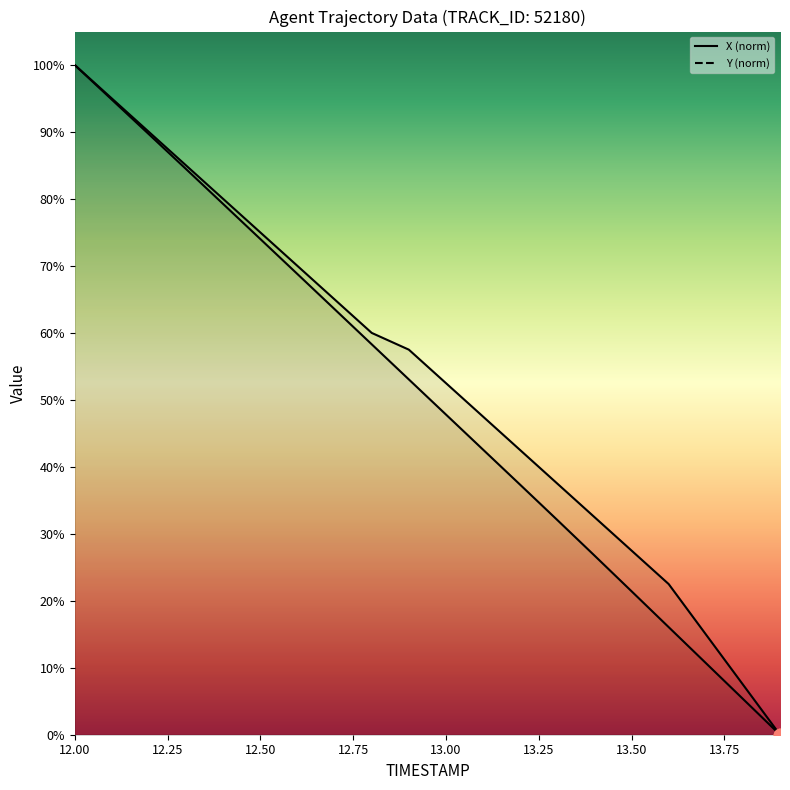

What are all the series names shown in the legend?

X, Y